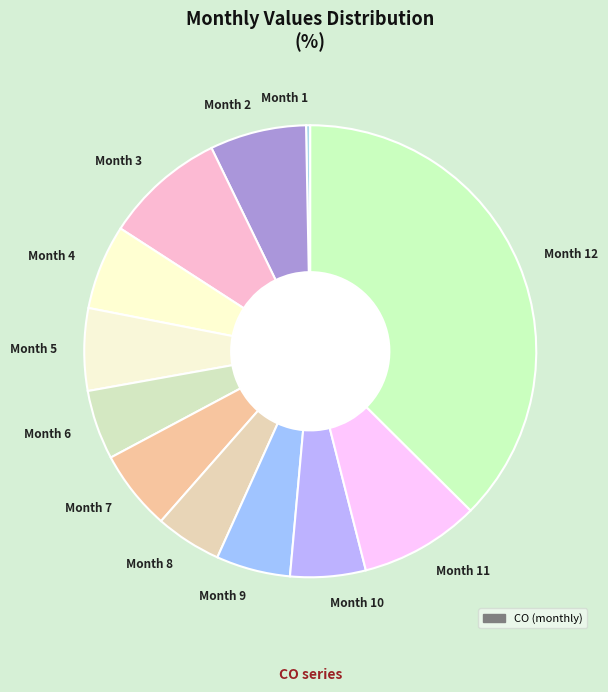

Is the sum of Month 11 and Month 8 greater than half?

No